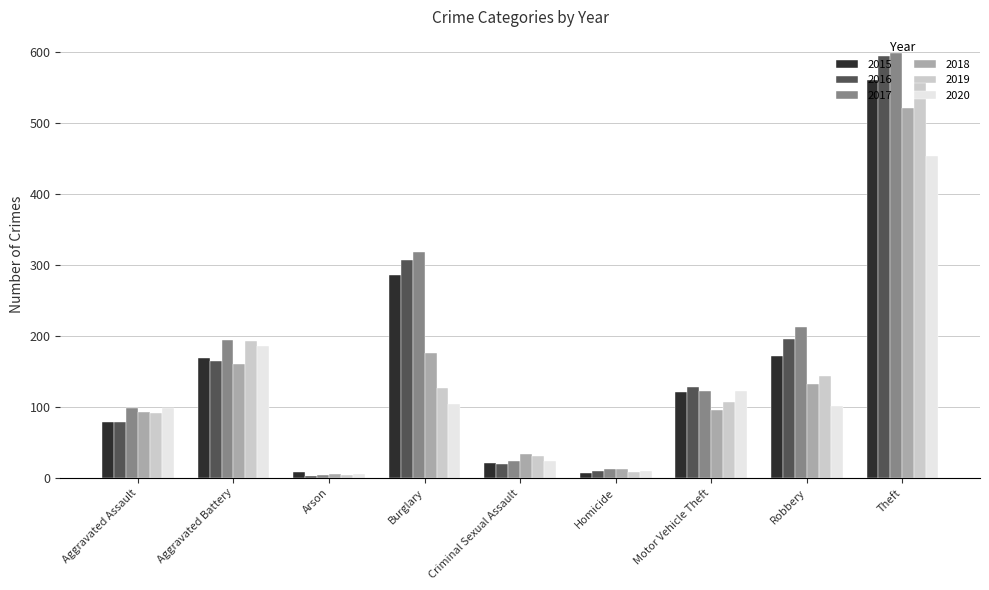

Is the value of 2019 at Robbery greater than the value of 2018 at Criminal Sexual Assault?

Yes